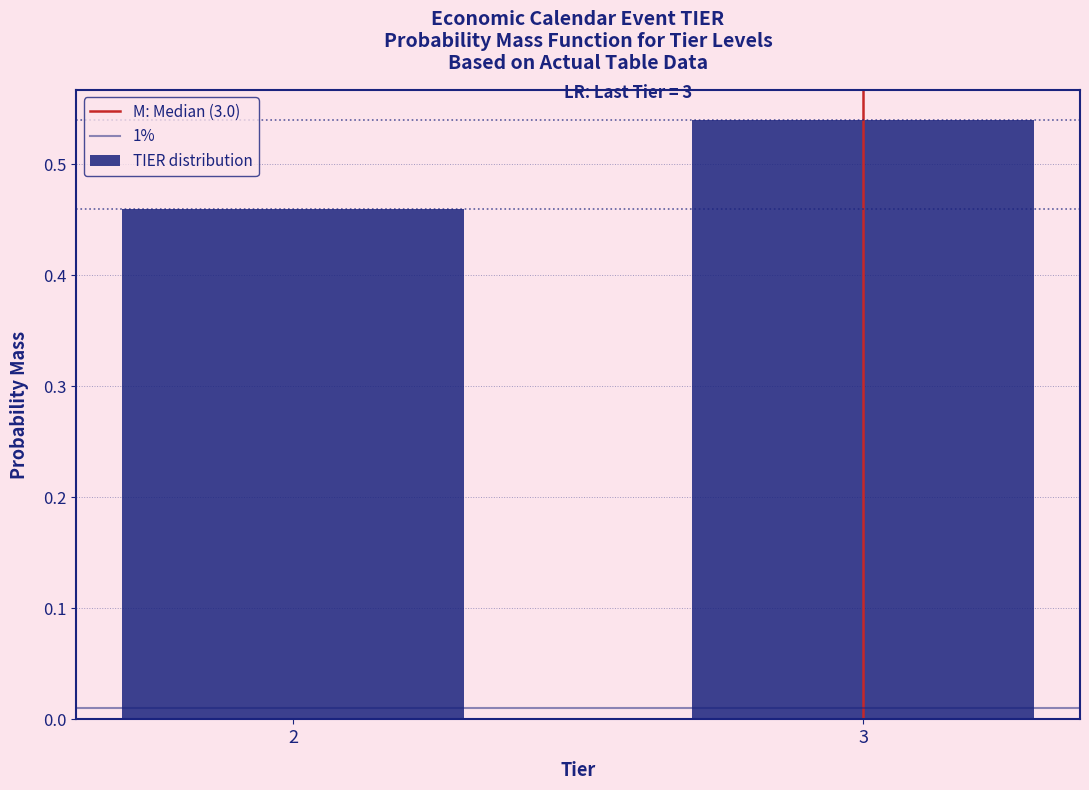

What is the change in value from 2 to 3?

+0.1